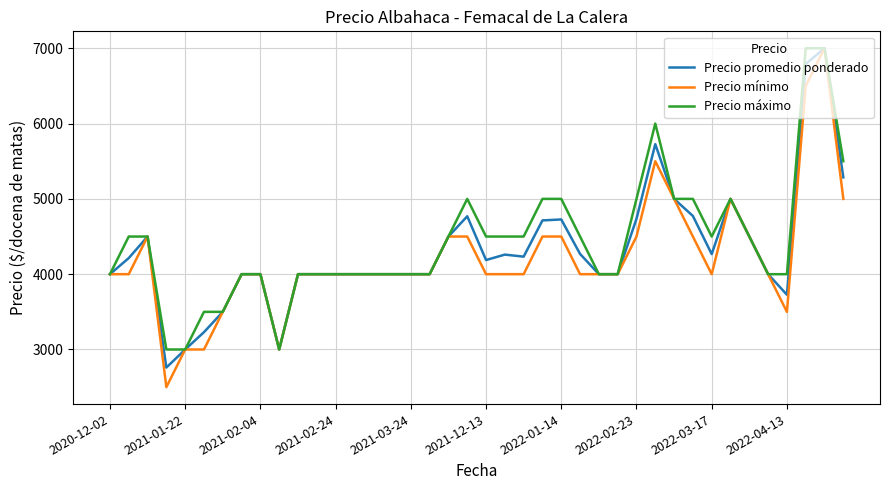

What is the smallest value displayed?

2500